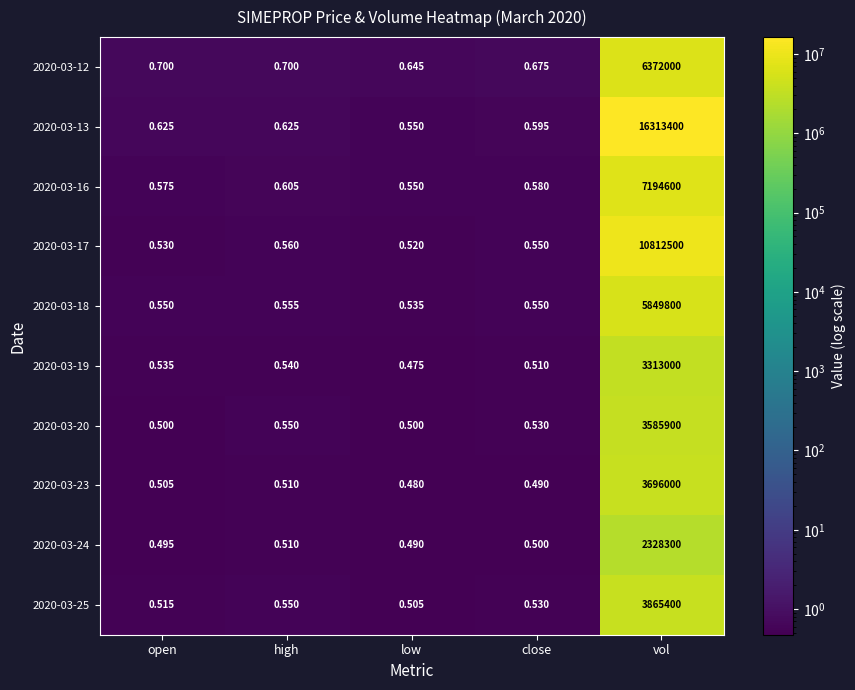

At which label does 2020-03-12 reach its minimum?

low